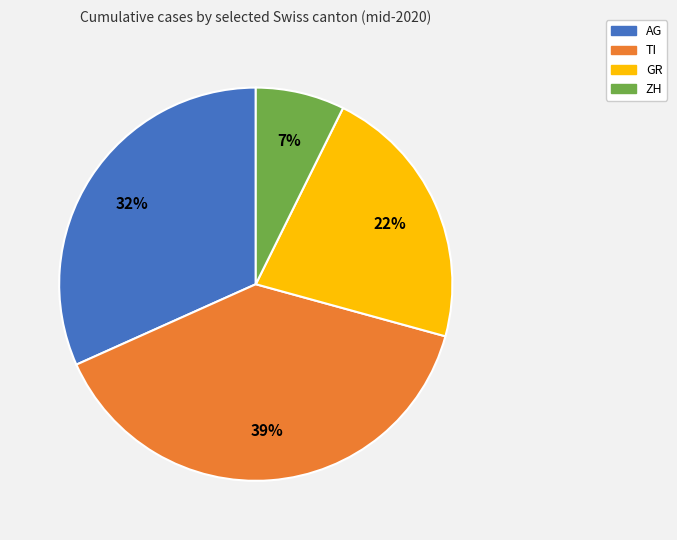

The GR slice represents 32% of the pie. True or false?

False